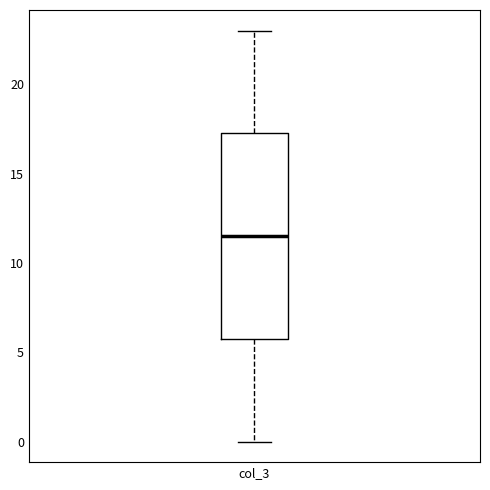

Read this box plot against the y-axis: the position of the median line, the range covered by the box, and the ends of both whiskers. The values are not printed on the chart, so give them approximately, as read against the axis.

median 11.5, box 6.0 to 17.5, whiskers 0.0 to 23.0